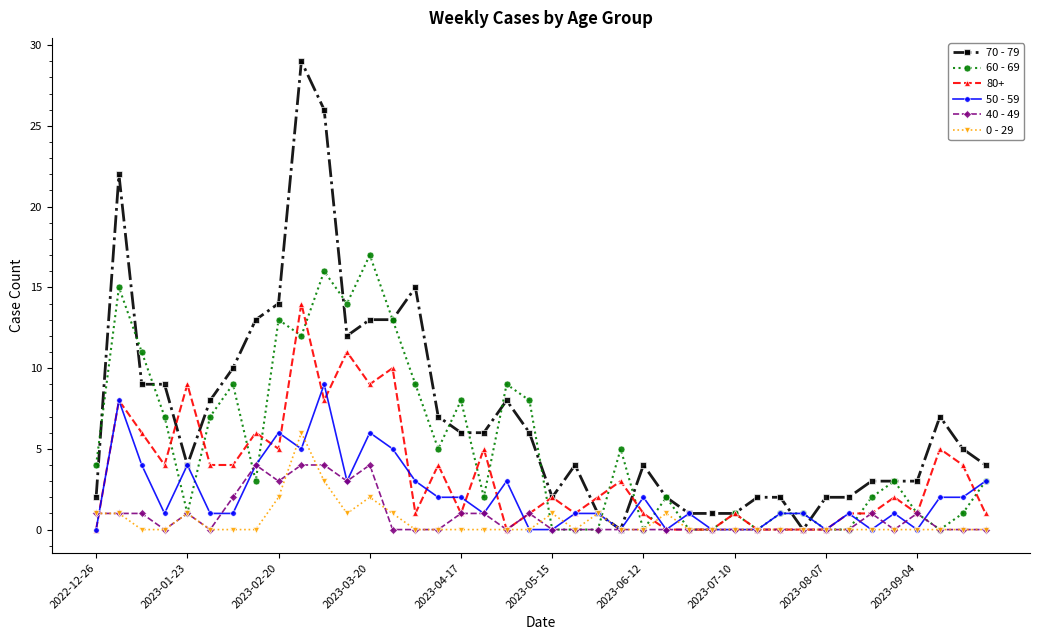

What is the value of the 50 - 59 point at the 31st from the left?

1